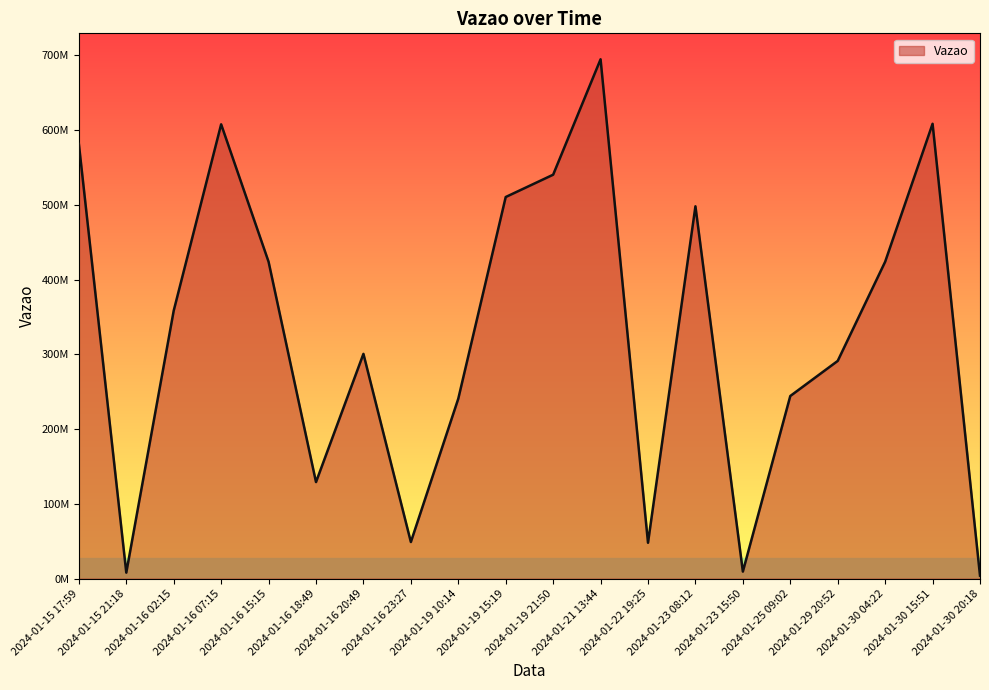

What is the change in value from 2024-01-15 21:18 to 2024-01-16 20:49?

+292606097